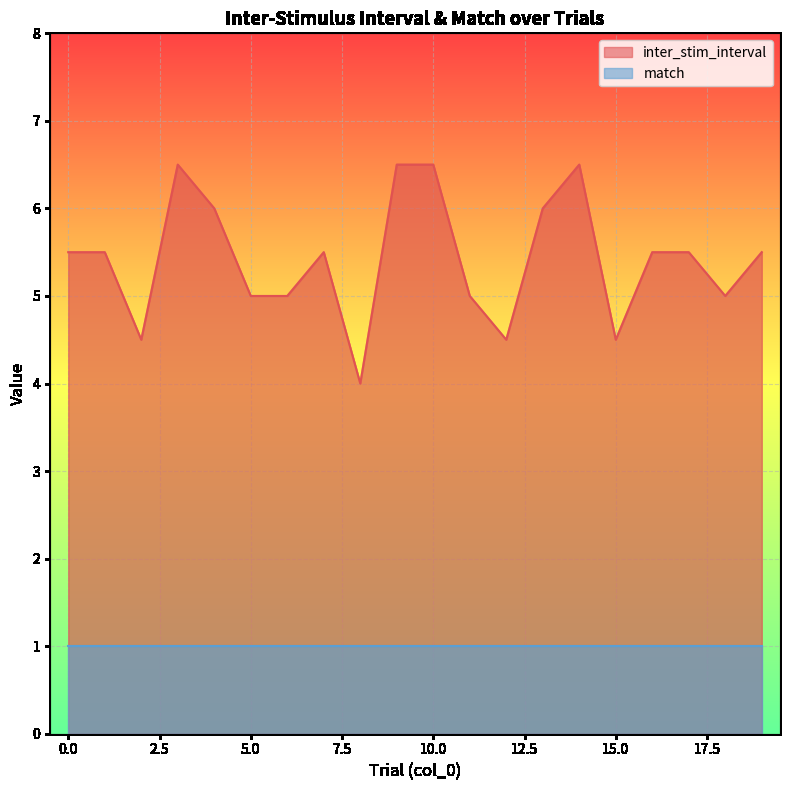

List the labels in order of value, smallest first.

8, 2, 12, 15, 5, 6, 11, 18, 0, 1, 7, 16, 17, 19, 4, 13, 3, 9, 10, 14